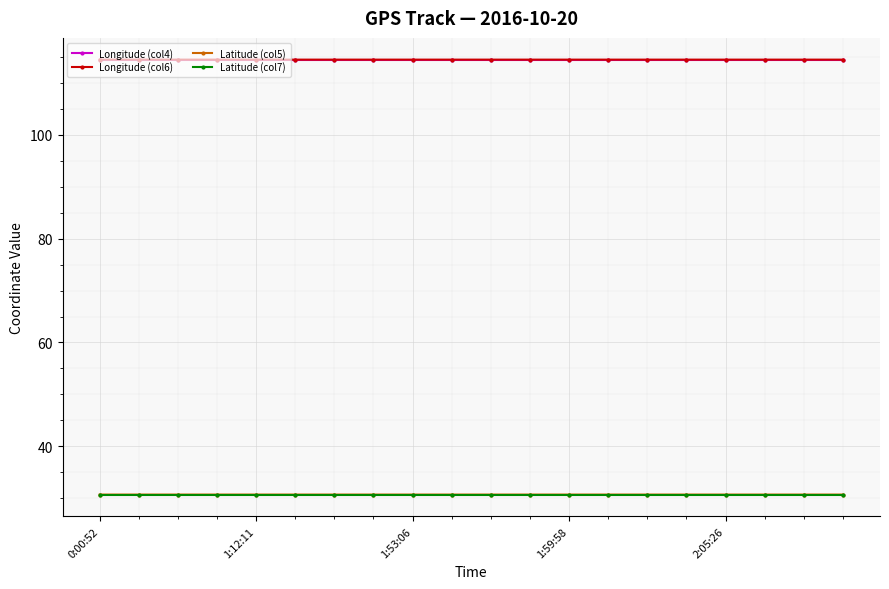

At how many categories does at least one series exceed 39?

20